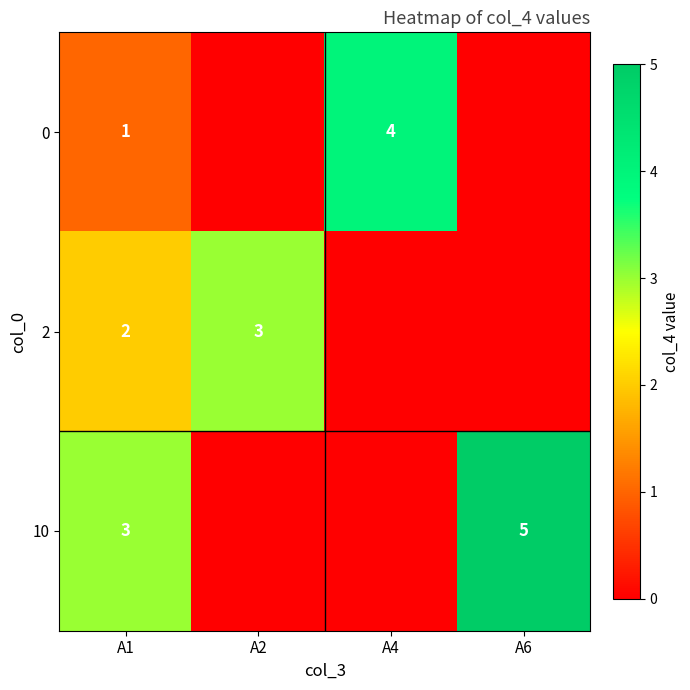

The 0 series shows 1 at A1. True or false?

True